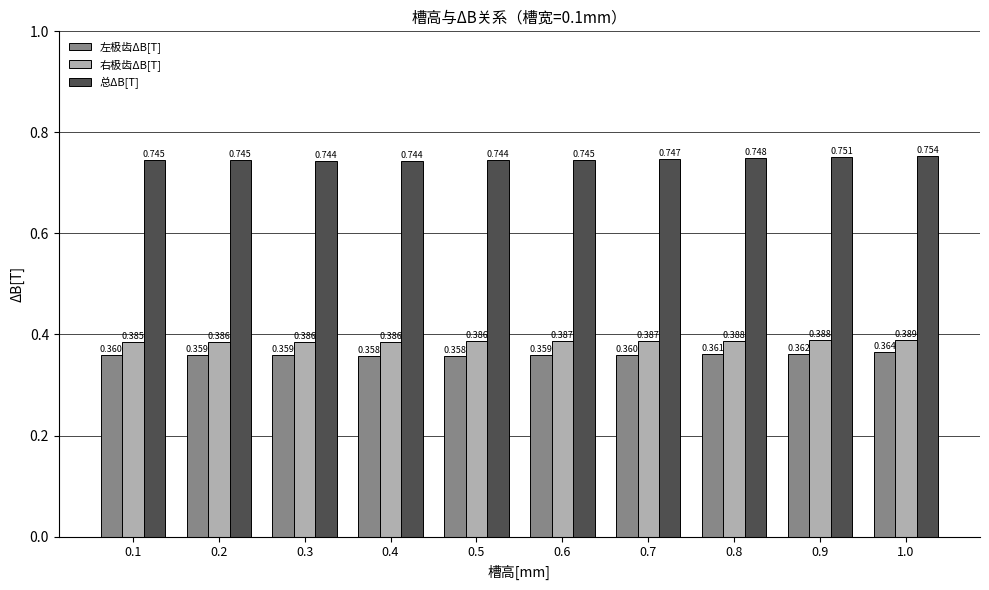

Which series has the largest range (max minus min)?

总ΔB[T]